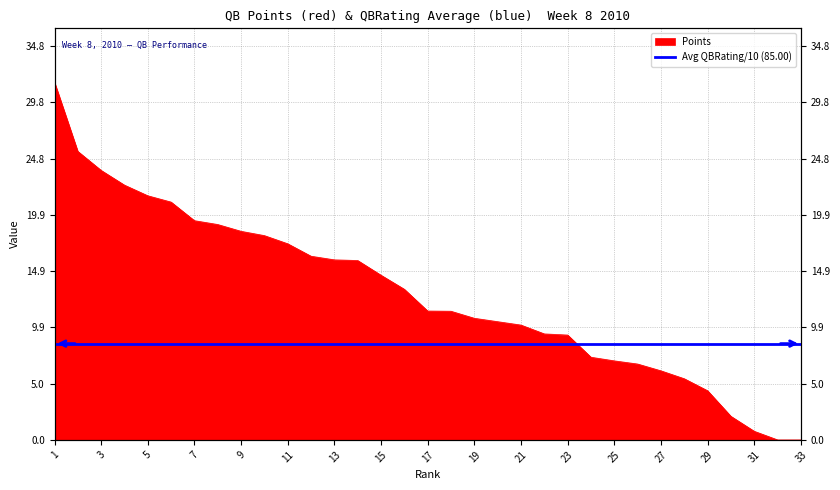

What is the change in value from 19 to 25?

-3.8